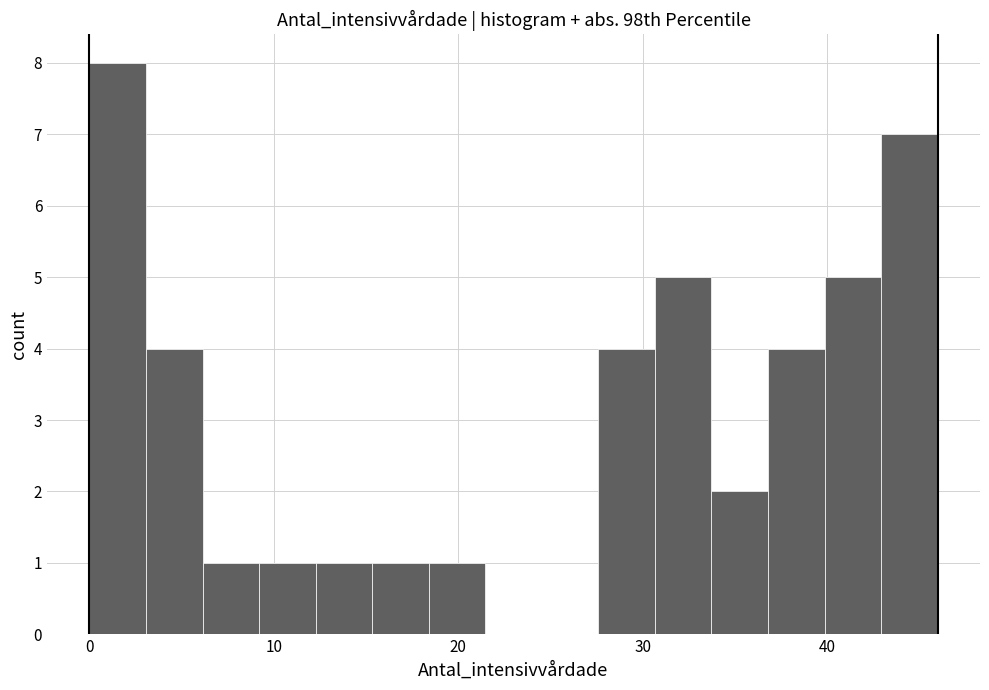

Read against the x-axis, roughly where is the centre of the tallest bar?

2